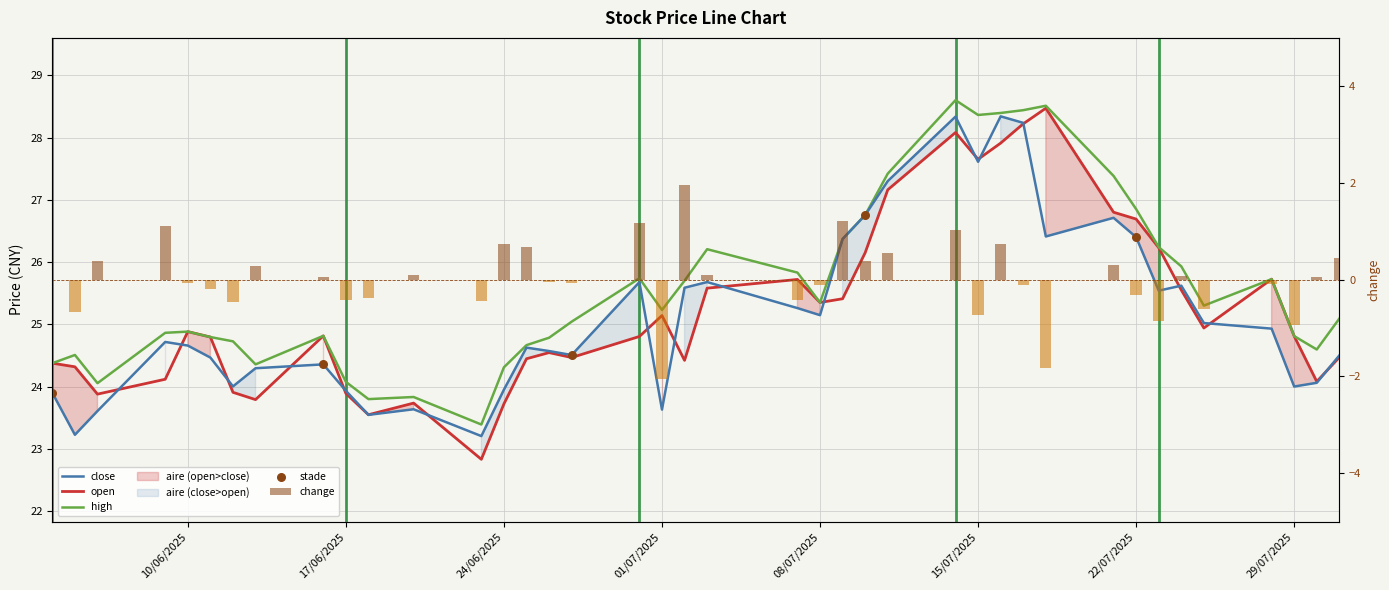

Which series has the largest total across all categories?

high